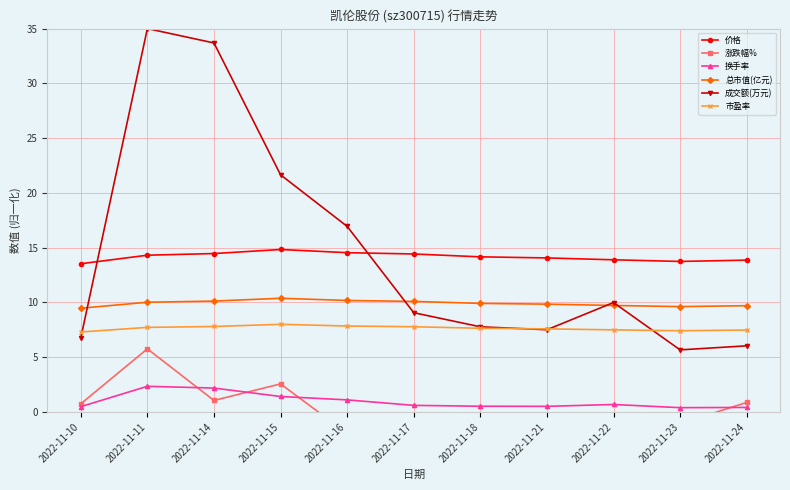

Between 2022-11-17 and 2022-11-10, which is larger?

2022-11-17